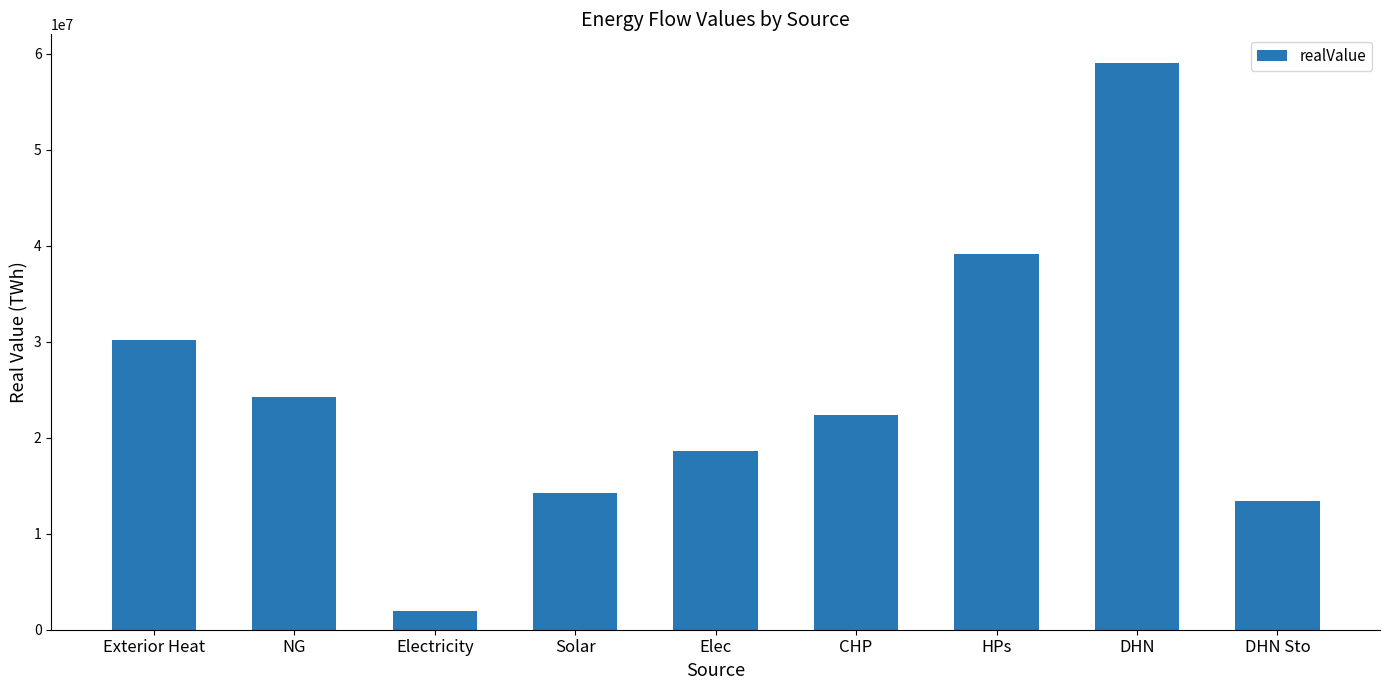

Which has a higher value, DHN or NG?

DHN